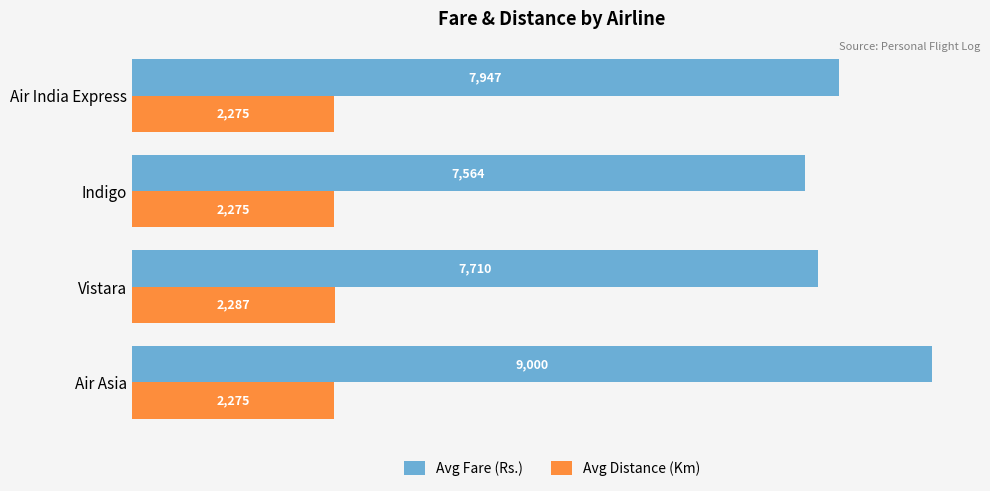

Rank the series by their maximum value, from lowest to highest.

Avg Distance (Km), Avg Fare (Rs.)